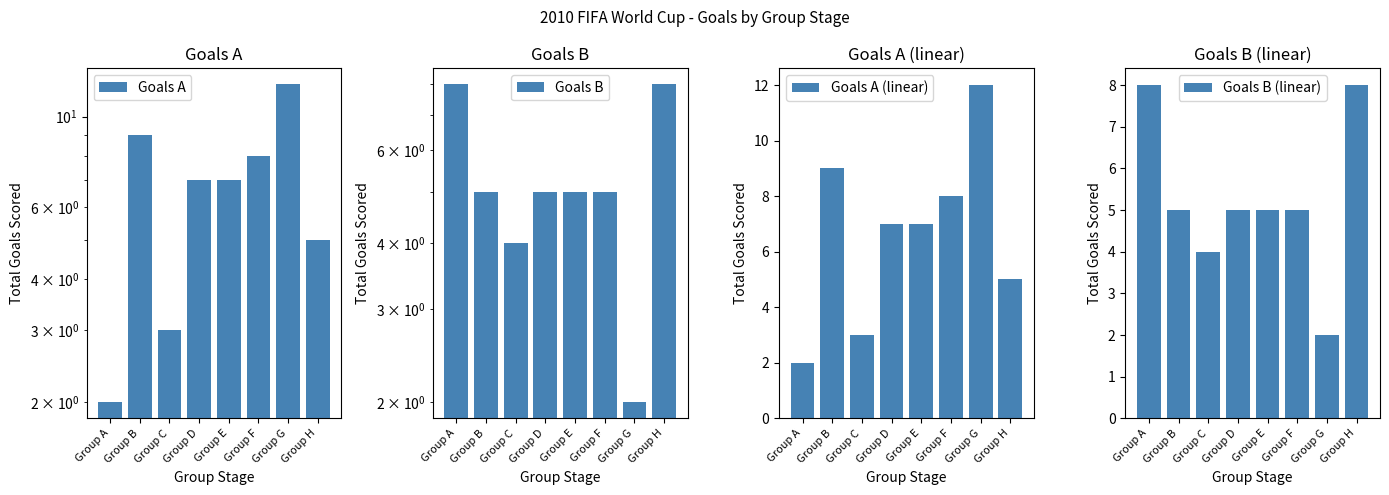

Reading left to right, list all the values displayed in this chart.

Goals A: Group A=2	Group B=9	Group C=3	Group D=7	Group E=7	Group F=8	Group G=12	Group H=5
Goals B: Group A=8	Group B=5	Group C=4	Group D=5	Group E=5	Group F=5	Group G=2	Group H=8
Goals A (linear): Group A=2	Group B=9	Group C=3	Group D=7	Group E=7	Group F=8	Group G=12	Group H=5
Goals B (linear): Group A=8	Group B=5	Group C=4	Group D=5	Group E=5	Group F=5	Group G=2	Group H=8